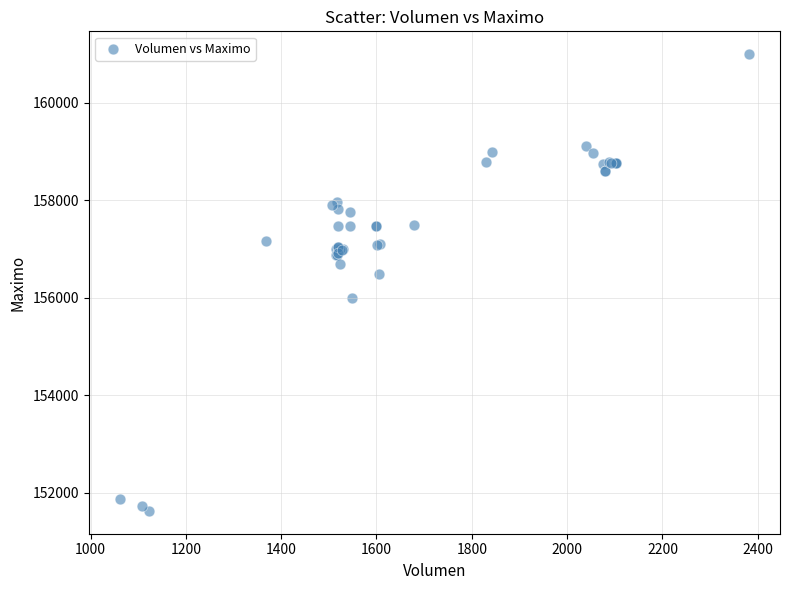

What Y value in the scatter plot is closest to 156316?

156500